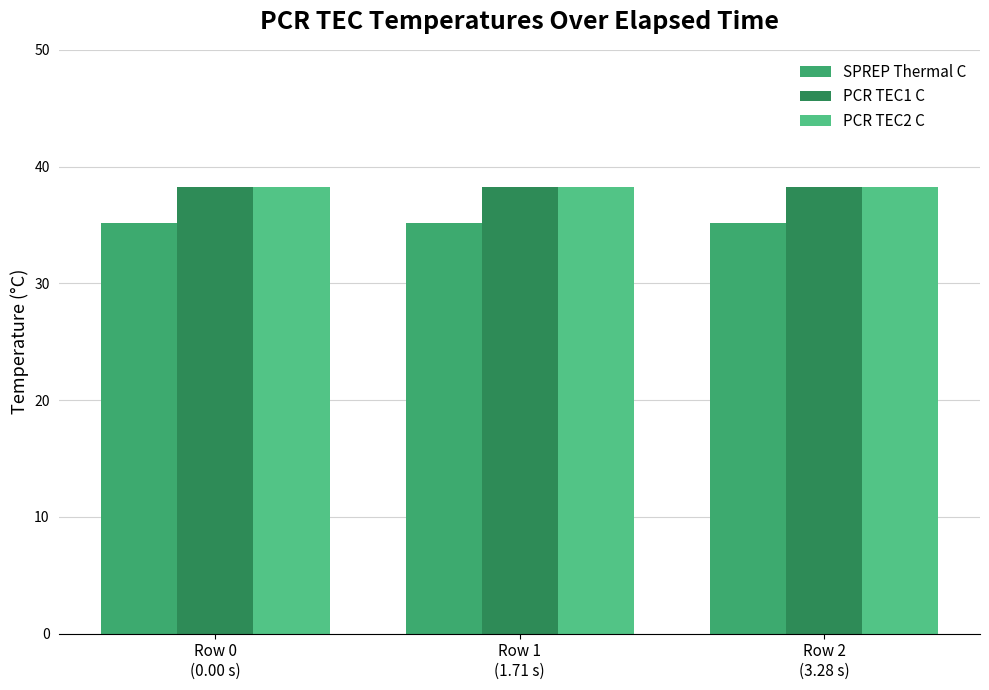

The value of PCR TEC1 C at Row 2
(3.28 s) is 60.5. True or false?

False